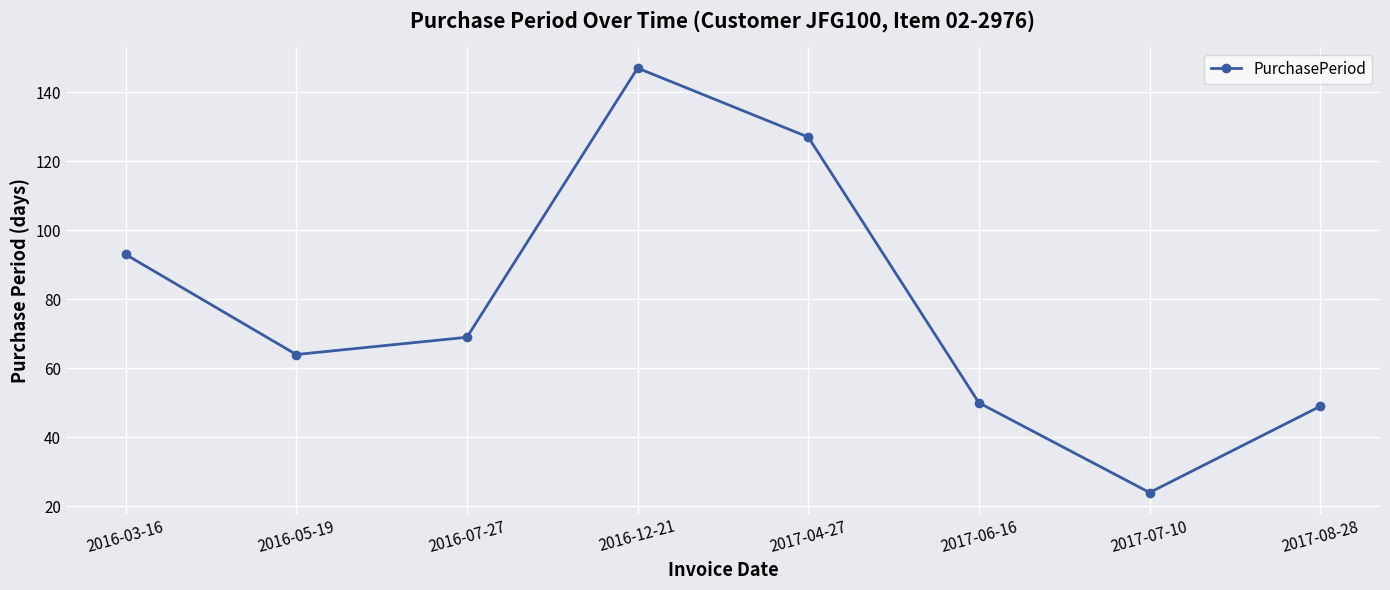

How many values are below 69?

4